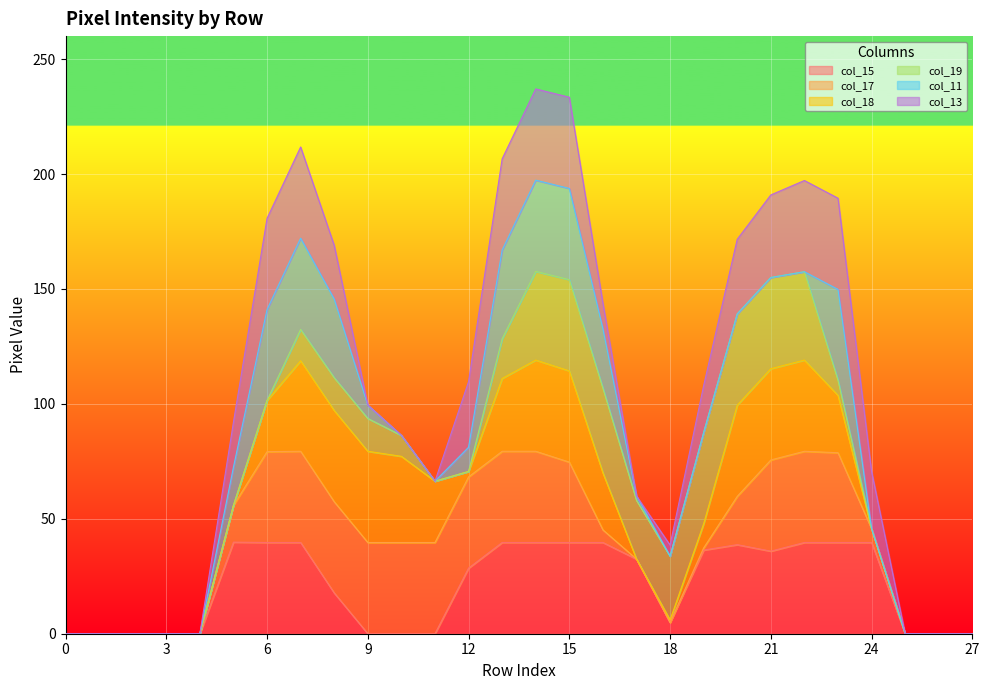

What is the maximum value for col_15?

39.8